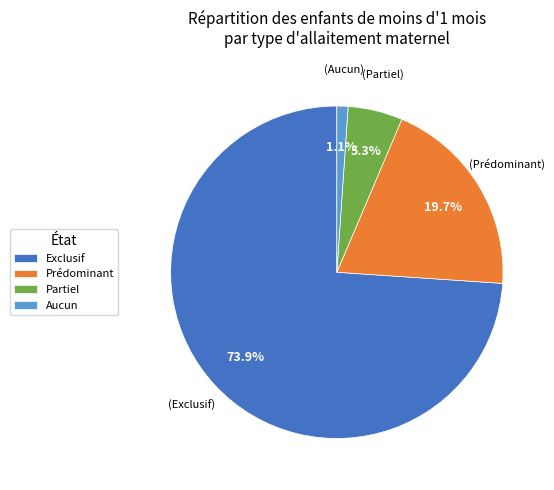

To the nearest percent, what is the combined percentage of Prédominant and Aucun?

21%